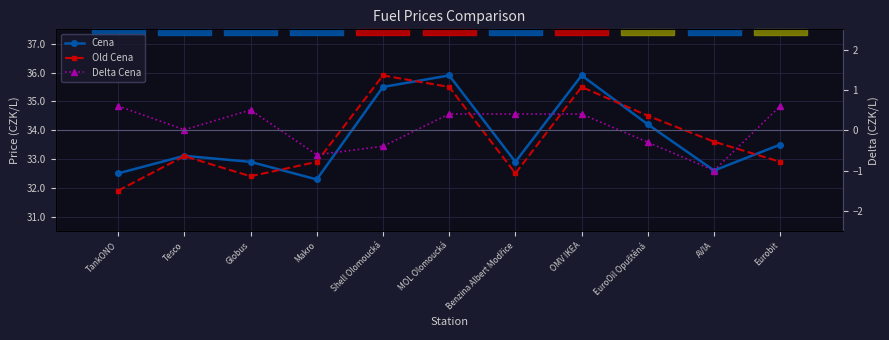

What is the sum of the Delta Cena values at Shell Olomoucká and TankONO?

0.2